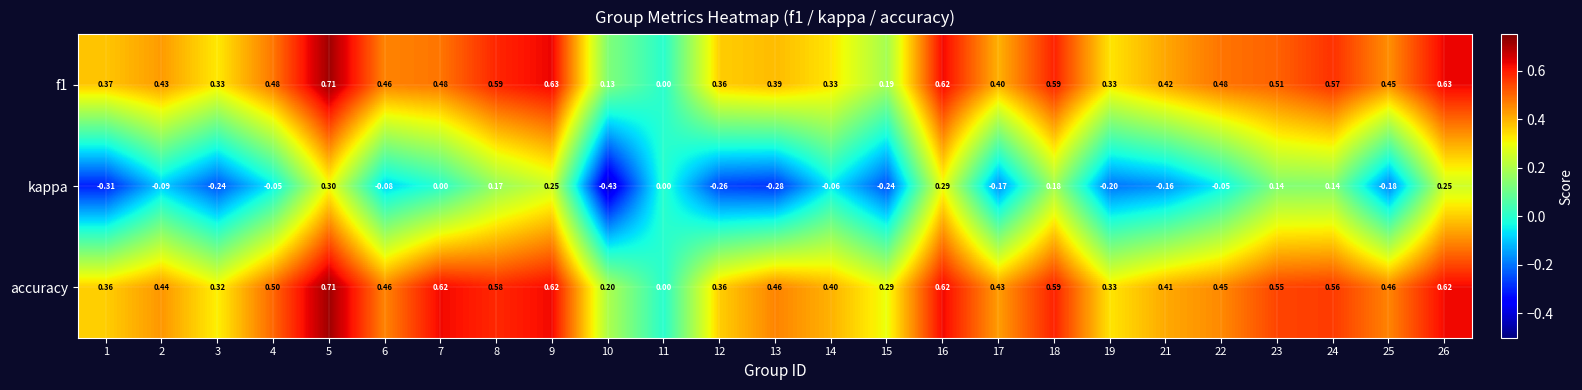

Which series changed the most between 18 and 26?

kappa